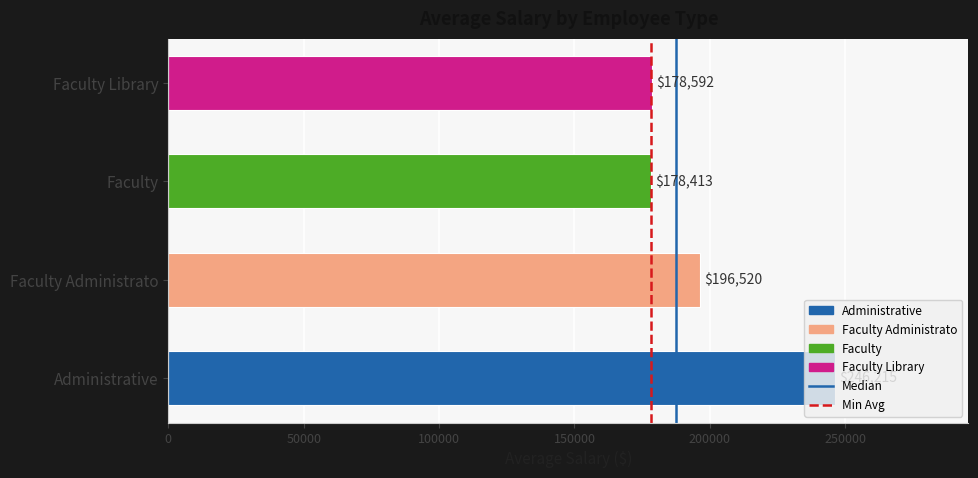

What is the change in value from Faculty Administrato to Faculty Library?

-17928